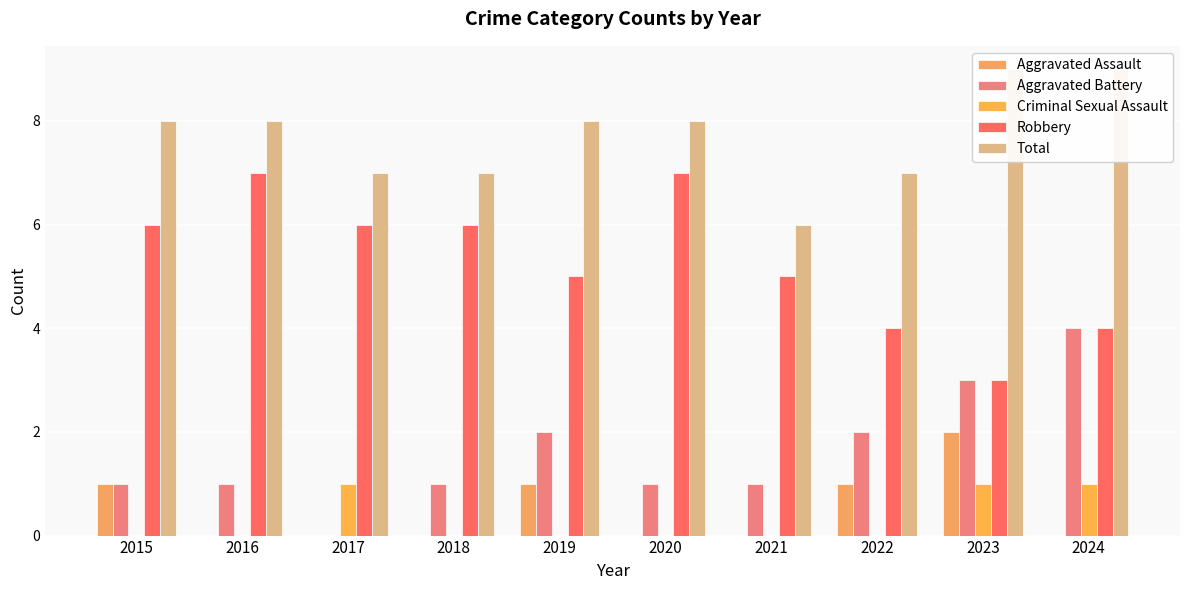

Is it true that Aggravated Assault equals 0 at 2017?

True